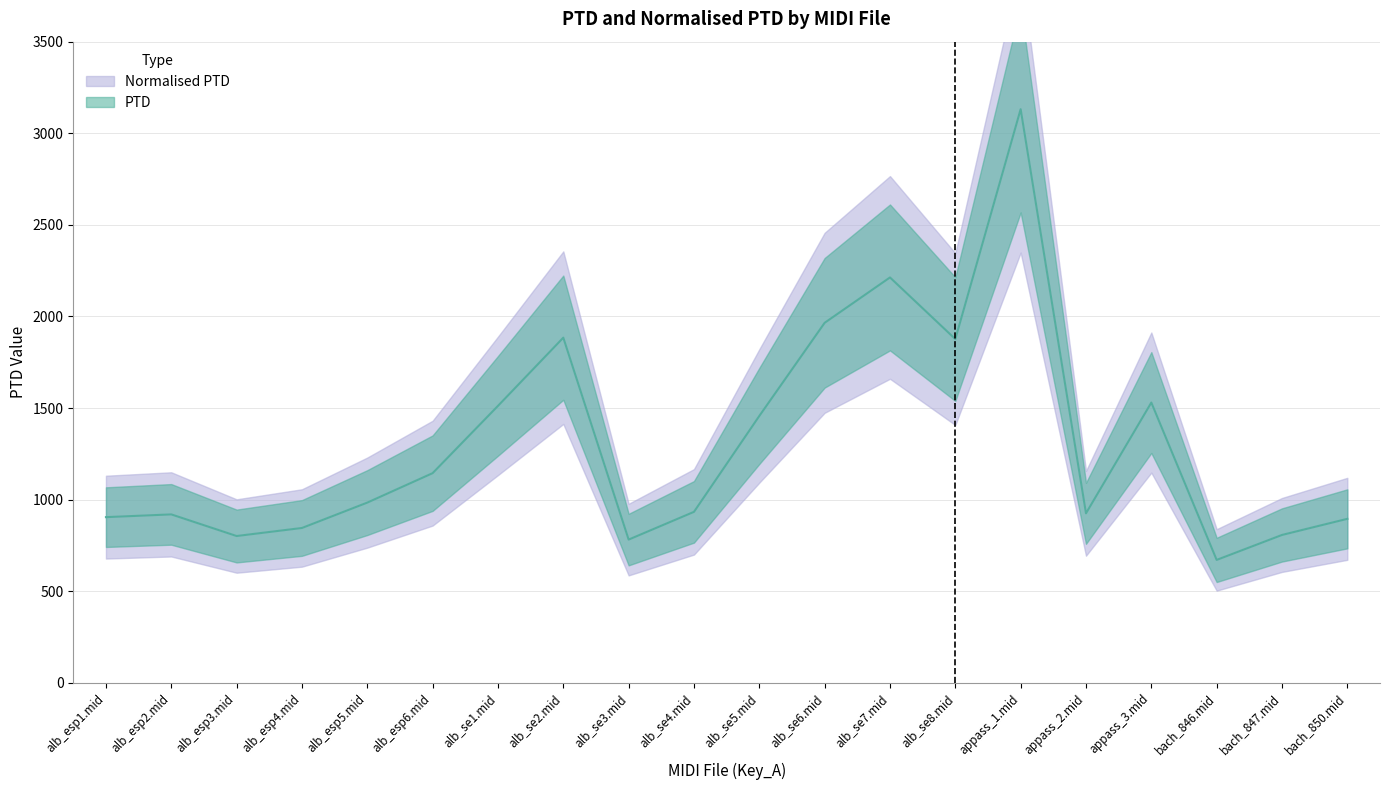

Reading left to right, transcribe all the data shown in this chart.

PTD: alb_esp1.mid=904.3	alb_esp2.mid=919.4	alb_esp3.mid=801.3	alb_esp4.mid=845.2	alb_esp5.mid=983.8	alb_esp6.mid=1144.5	alb_se1.mid=1511.7	alb_se2.mid=1884.1	alb_se3.mid=781.8	alb_se4.mid=933.2	alb_se5.mid=1456.8	alb_se6.mid=1965.2	alb_se7.mid=2212.9	alb_se8.mid=1876.4	appass_1.mid=3131.4	appass_2.mid=925.2	appass_3.mid=1529.9	bach_846.mid=670.9	bach_847.mid=807.1	bach_850.mid=895.1
Normalised PTD: alb_esp1.mid=904.3	alb_esp2.mid=919.4	alb_esp3.mid=801.3	alb_esp4.mid=845.2	alb_esp5.mid=983.8	alb_esp6.mid=1144.5	alb_se1.mid=1511.7	alb_se2.mid=1884.1	alb_se3.mid=781.8	alb_se4.mid=933.2	alb_se5.mid=1456.8	alb_se6.mid=1965.2	alb_se7.mid=2212.9	alb_se8.mid=1876.4	appass_1.mid=3131.4	appass_2.mid=925.2	appass_3.mid=1529.9	bach_846.mid=670.9	bach_847.mid=807.1	bach_850.mid=895.1